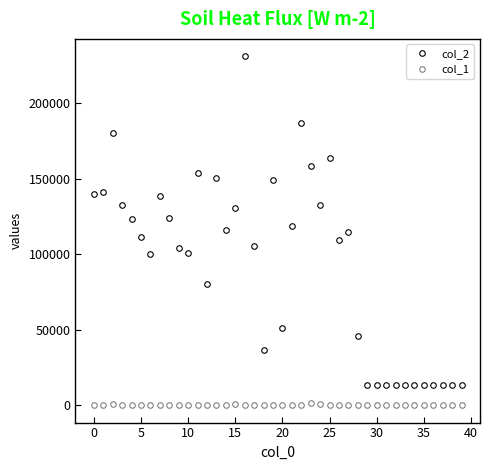

Which series has the largest range (max minus min)?

col_2